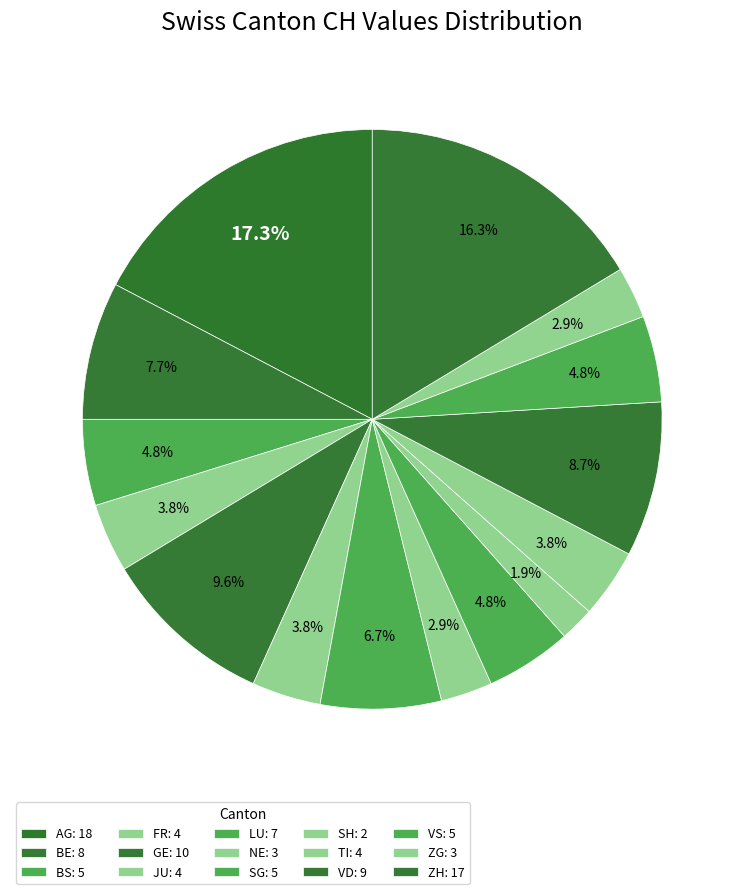

How many segments does this pie chart have?

15